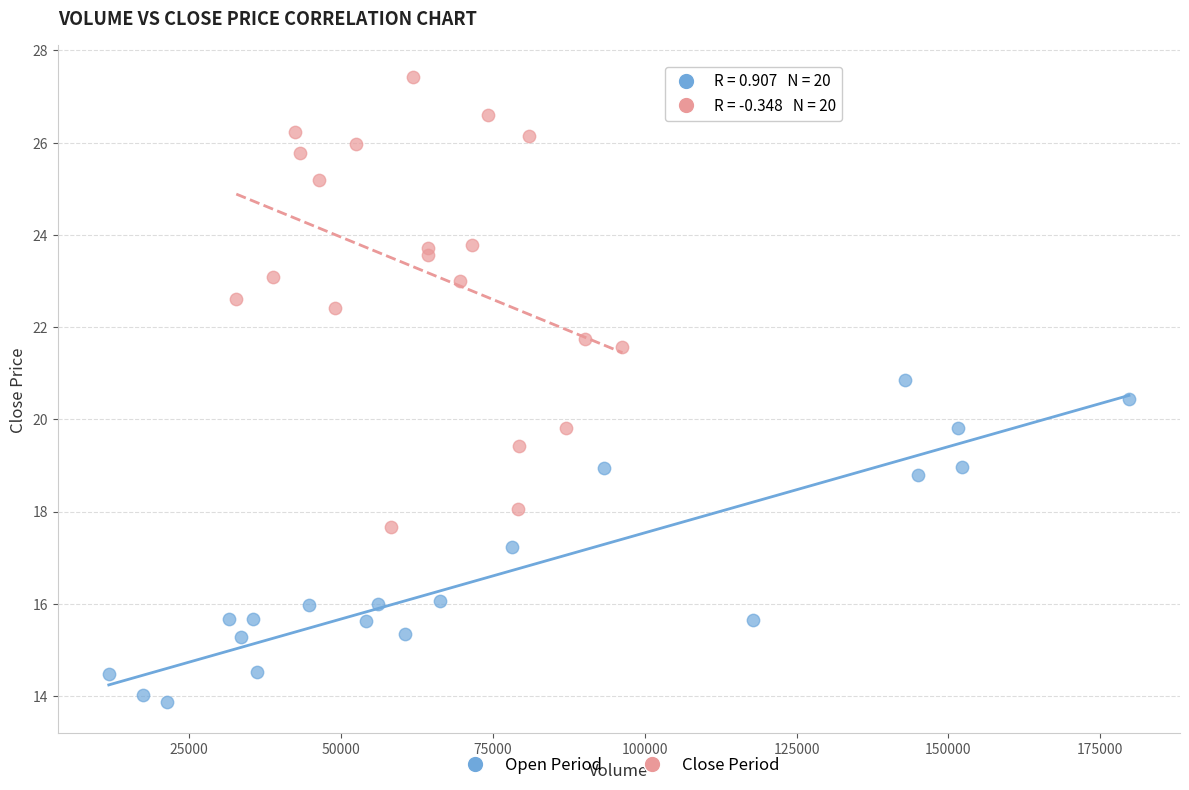

Which series contains the lowest Y value?

Open Period